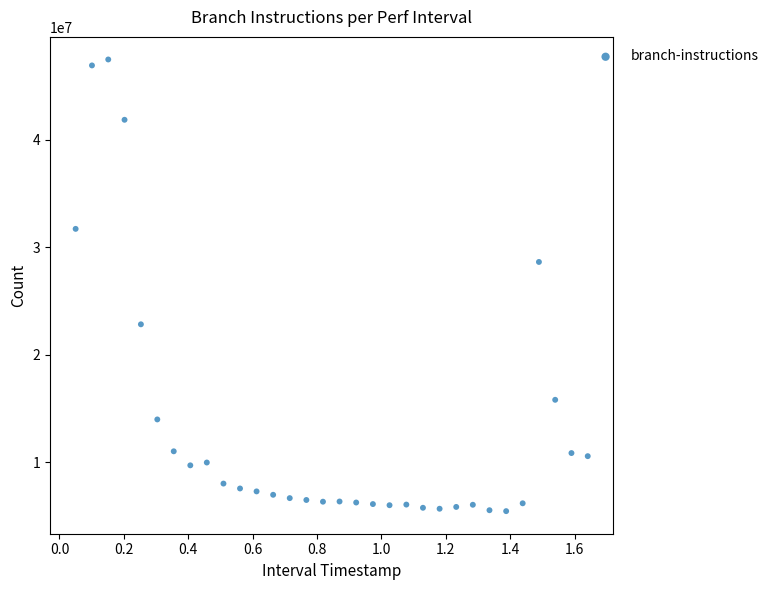

What Y value in the scatter plot is closest to 26474046?

28646913